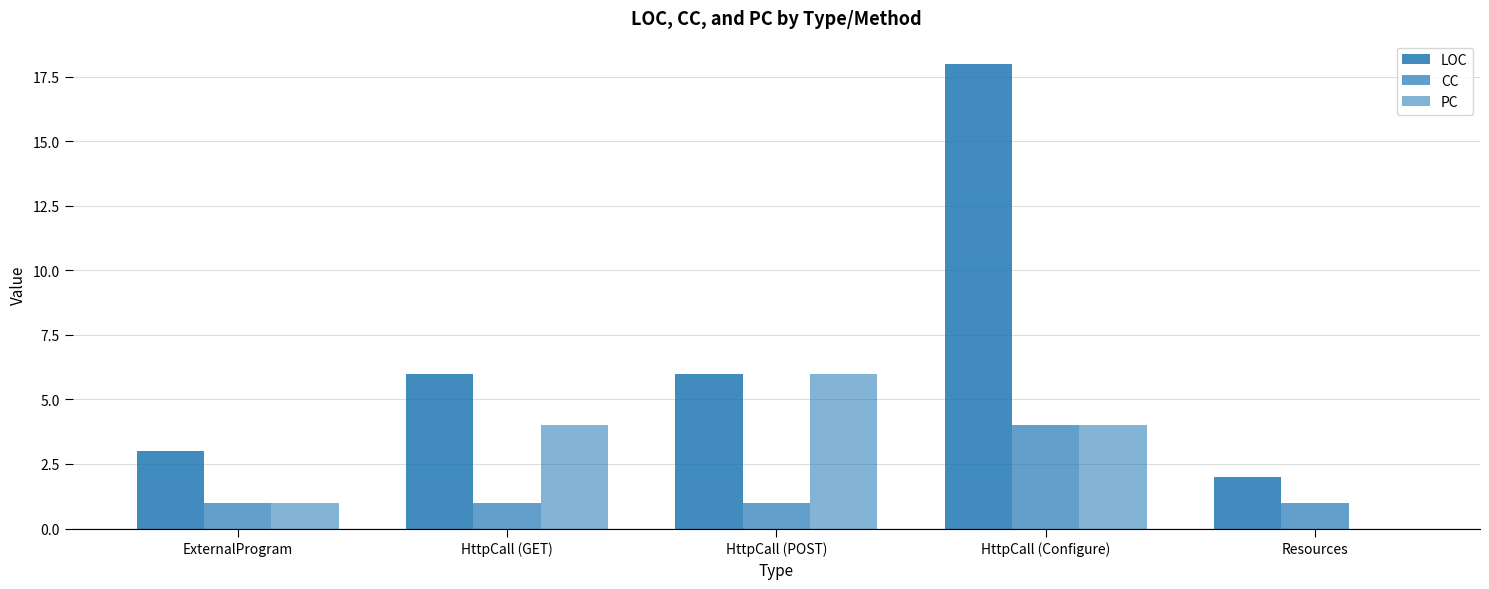

How many PC values are between 1 and 4?

3